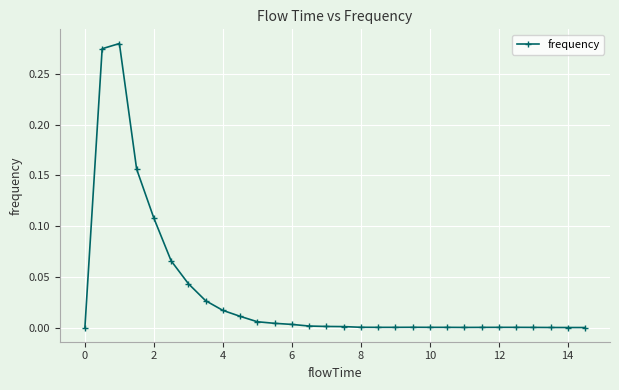

True or false: the data has more than 0 interior local peaks.

True